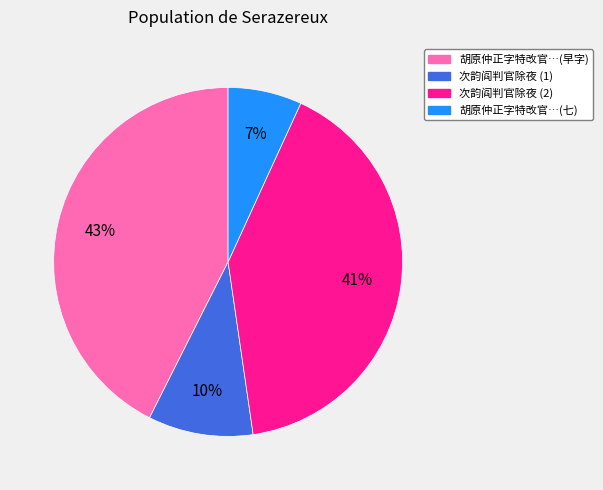

True or false: 胡原仲正字特改官…(早字) accounts for 35% of the total.

False